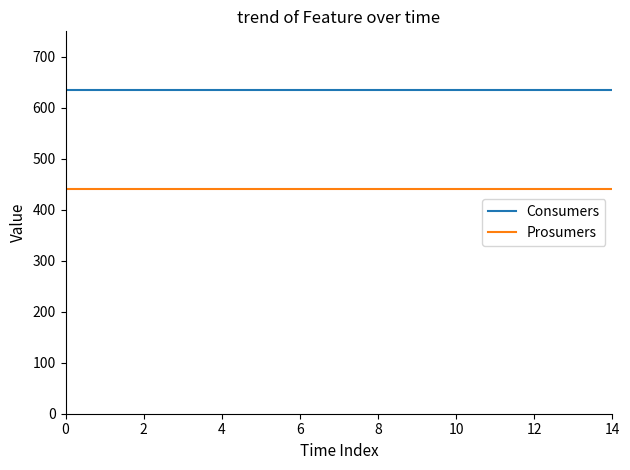

Which series has the largest total across all categories?

Consumers